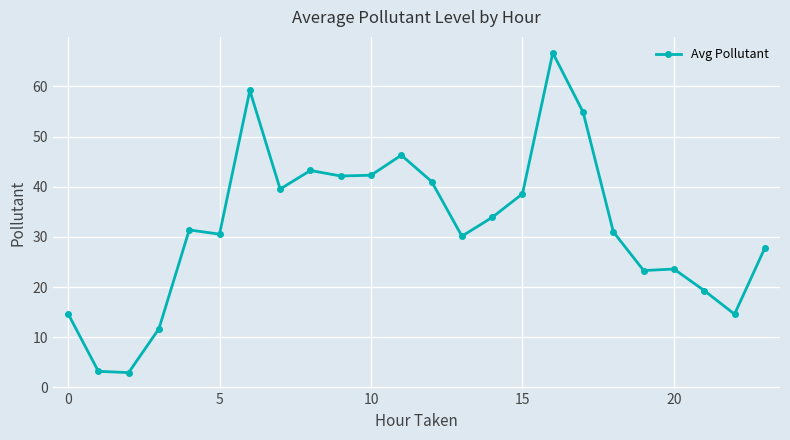

What is the average value?

32.2